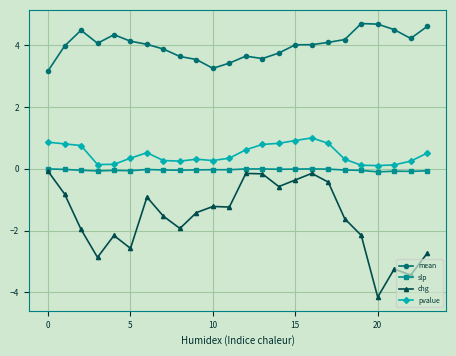

How many distinct data groups are displayed?

4